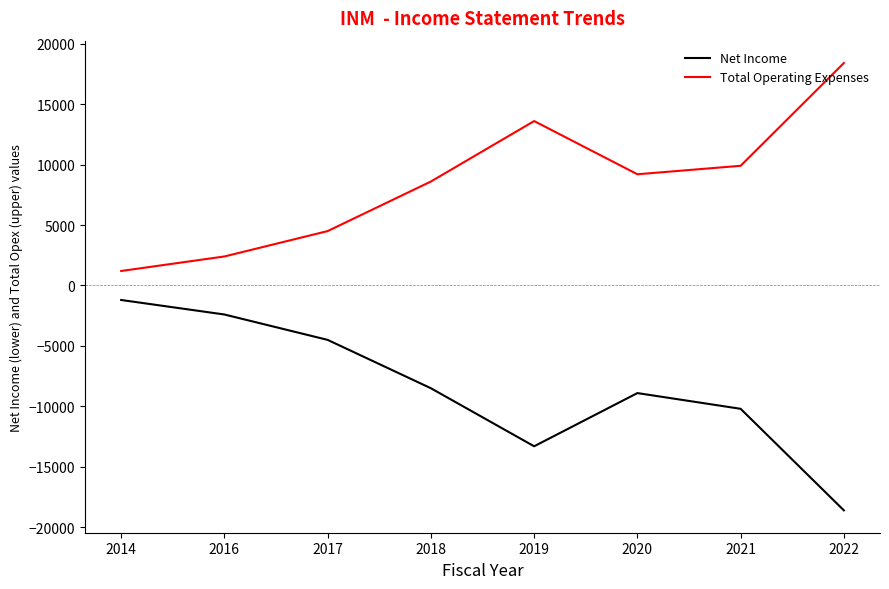

The Total Operating Expenses series shows 1200 at 2014. True or false?

True